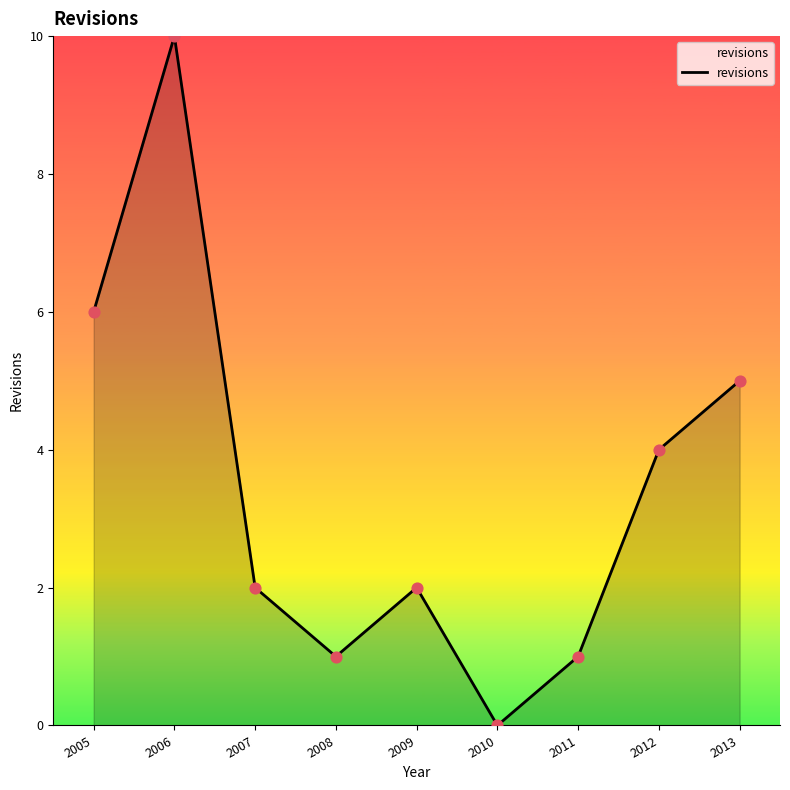

Approximately how many times larger is the value at 2005 compared to 2009?

3.0